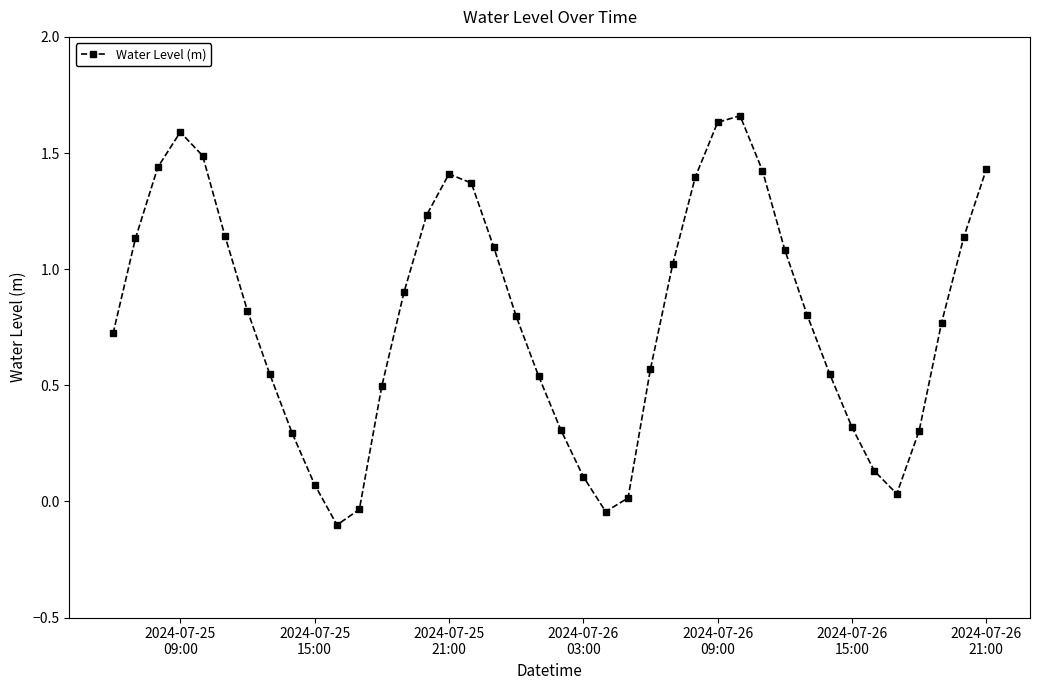

What is the value of the 9th point from the left?

0.3